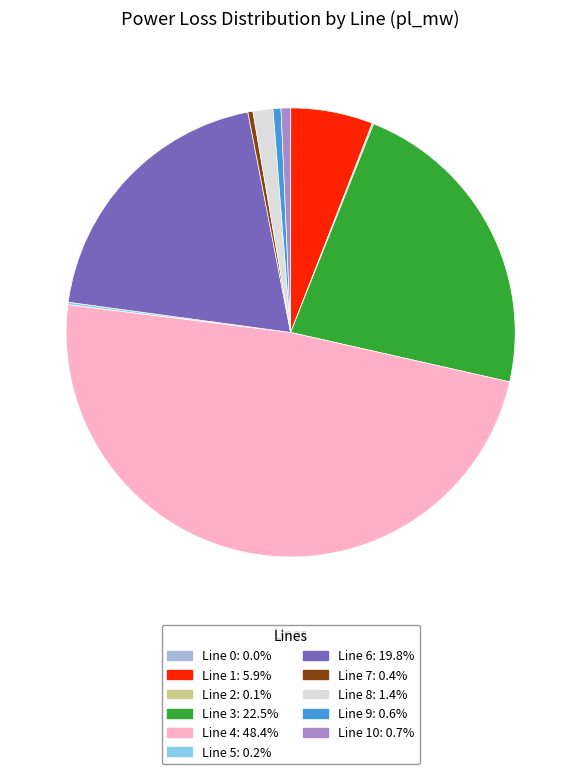

Does any single category account for the majority?

No